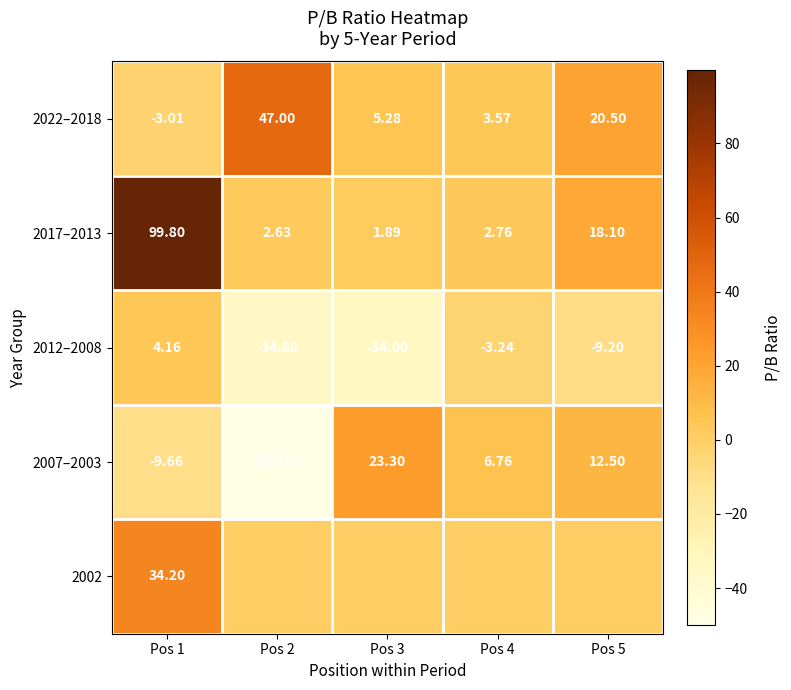

How many data points in 2012–2008 are less than -9?

3